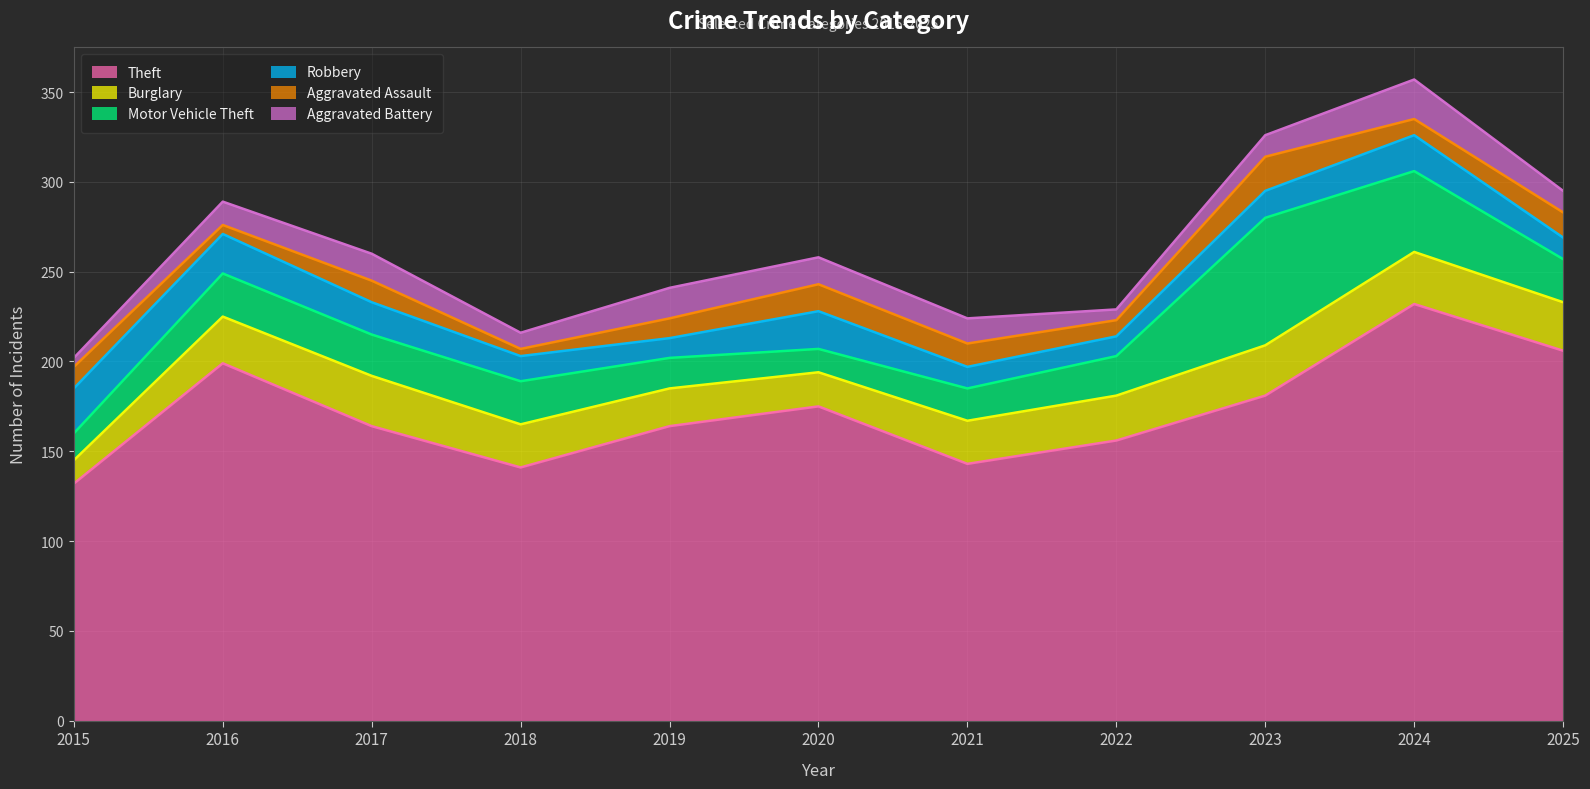

The value of Robbery at 2015 is 7. True or false?

False